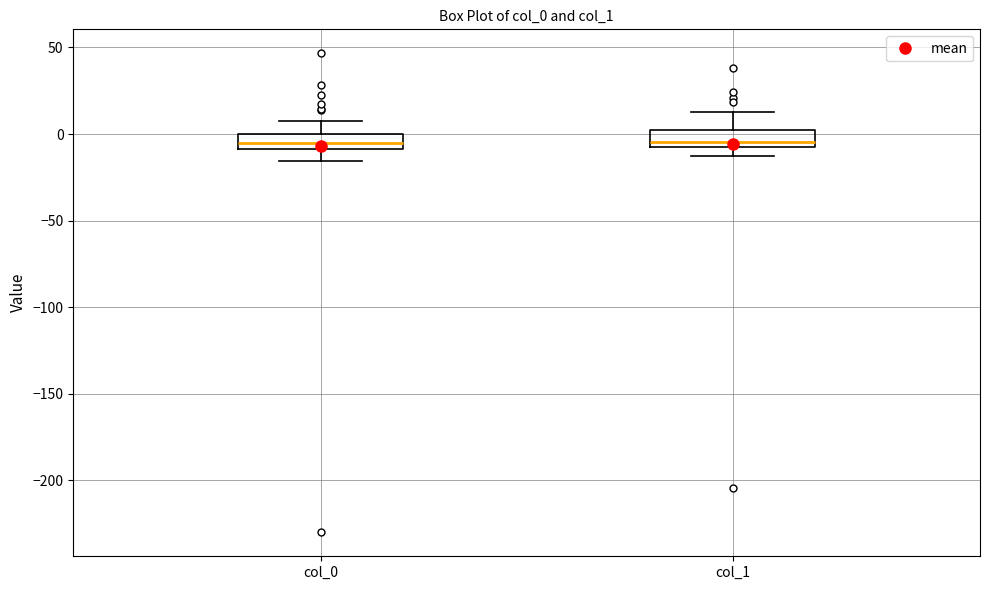

Reading left to right, read every box against the y-axis: the position of its median line, the range the box covers, and the ends of its whiskers. The values are not printed on the chart, so give them approximately, as read against the axis.

col_0: median -5, box -10 to 0, whiskers -15 to 5
col_1: median -5, box -10 to 0, whiskers -15 to 15